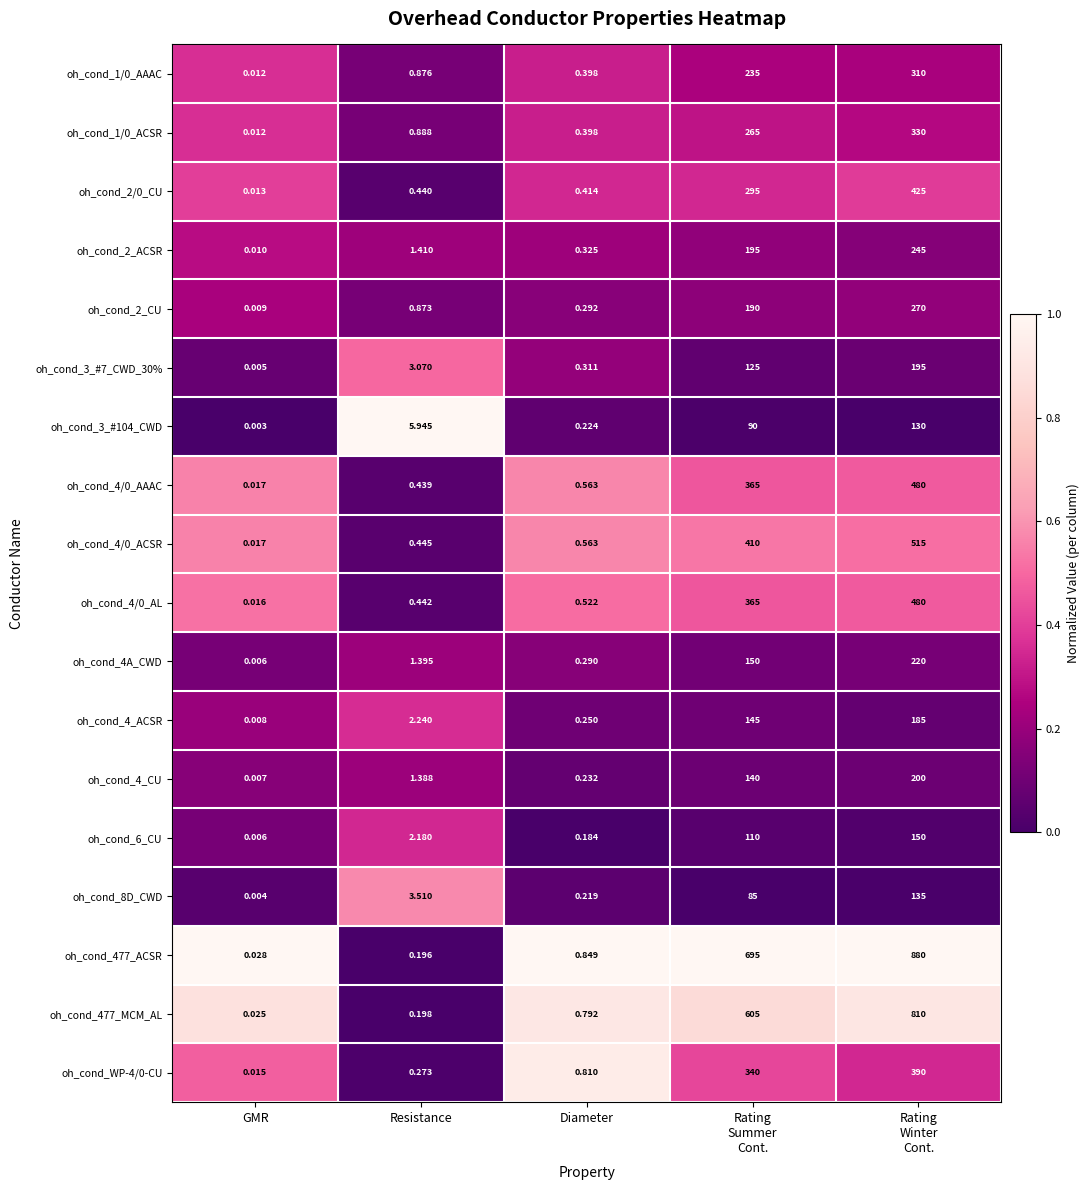

Where does the oh_cond_3_#7_CWD_30% series first go above 3?

Resistance